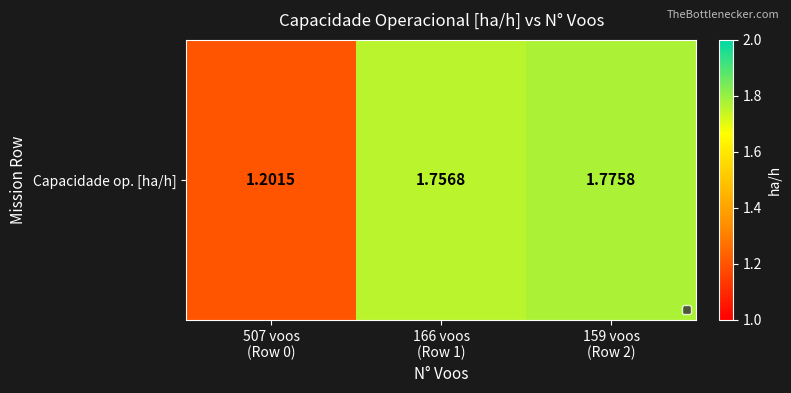

What is the sum of the values at 507 voos
(Row 0) and 159 voos
(Row 2)?

3.0